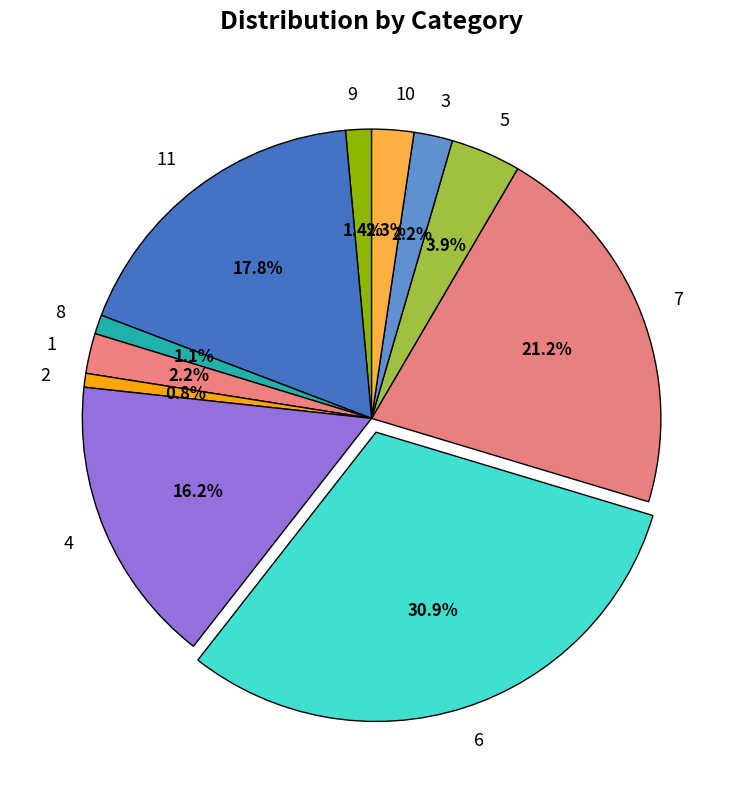

To the nearest percent, what is the combined percentage of 1 and 8?

3%